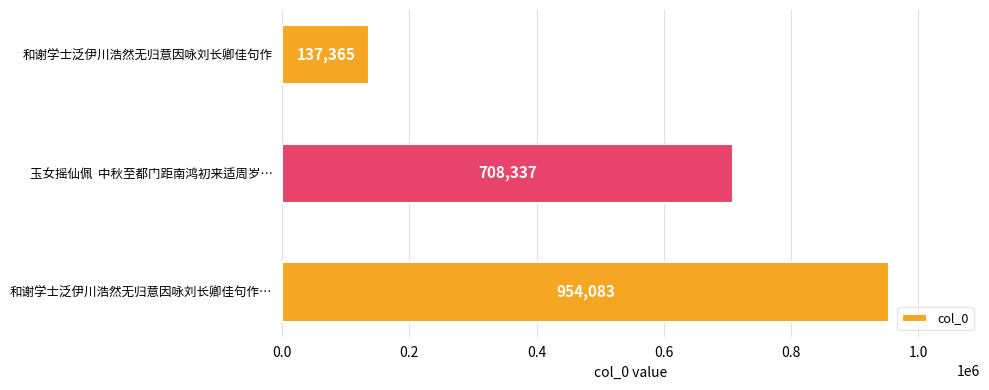

Are the bars horizontal?

Yes